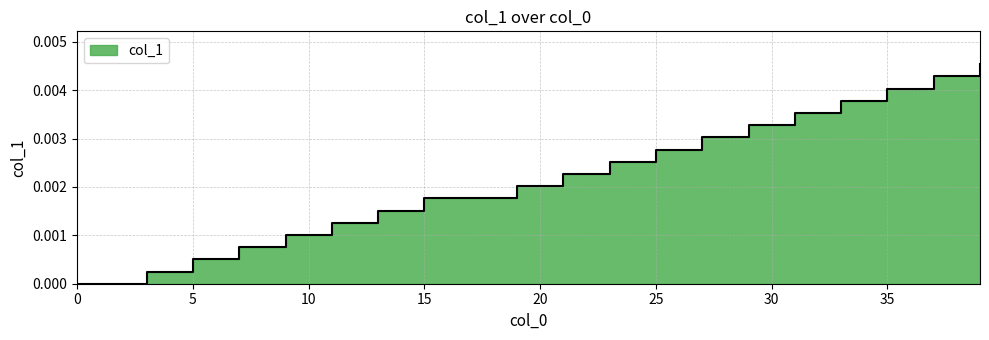

List the labels in order of value, smallest first.

0, 1, 2, 3, 4, 5, 6, 7, 8, 9, 10, 11, 12, 13, 14, 15, 16, 17, 18, 19, 20, 21, 22, 23, 24, 25, 26, 27, 28, 29, 30, 31, 32, 33, 34, 35, 36, 37, 38, 39